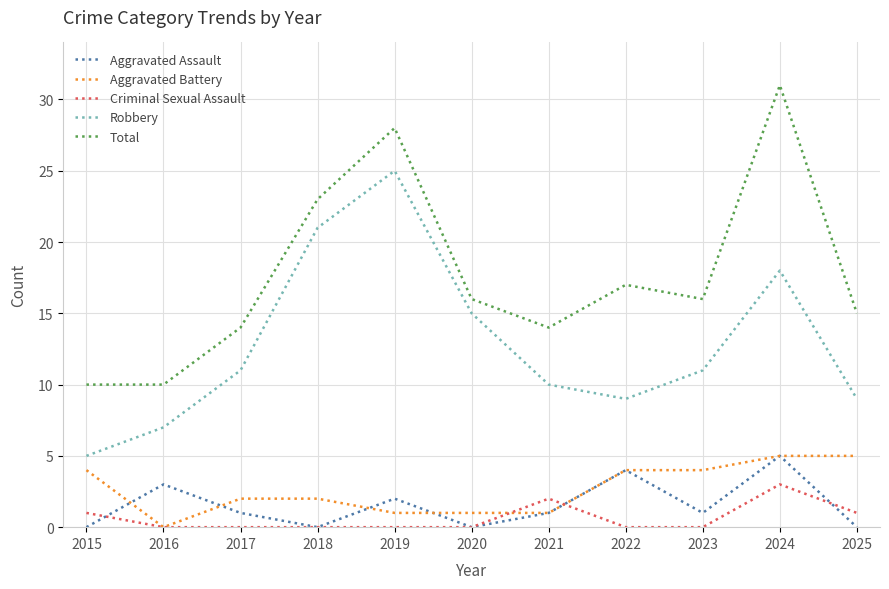

Which label corresponds to the largest value in the chart?

2024